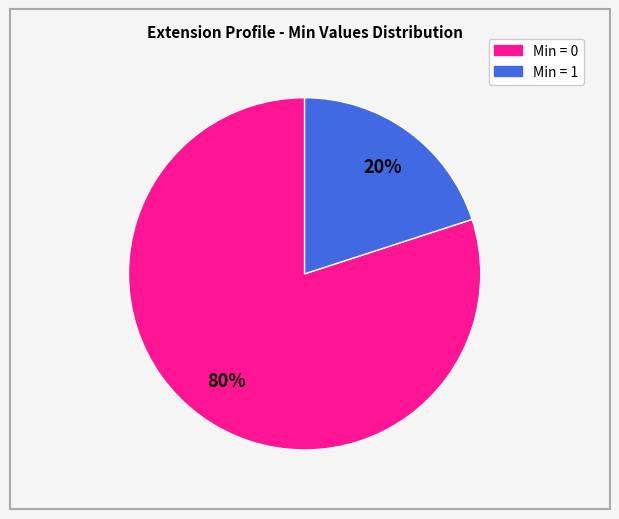

How many segments does this pie chart have?

2